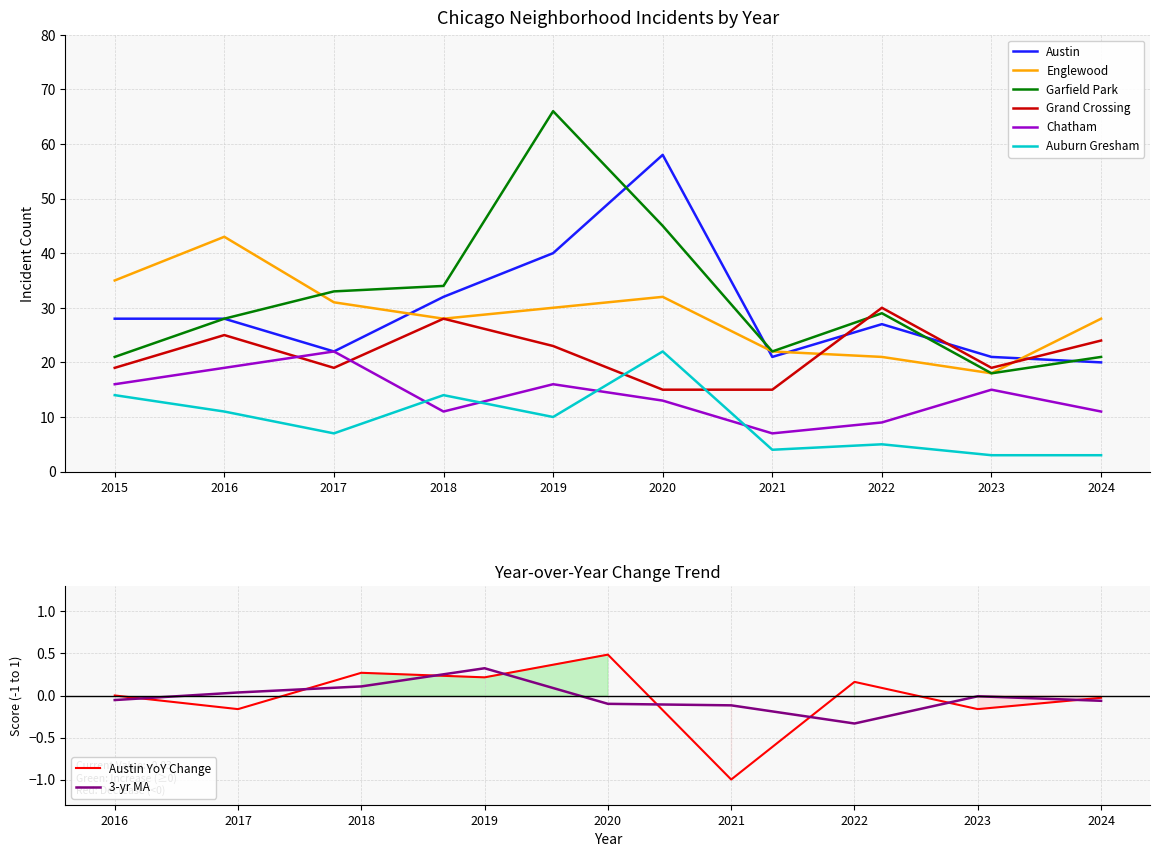

Where do Grand Crossing and Garfield Park first cross each other?

2021 and 2022